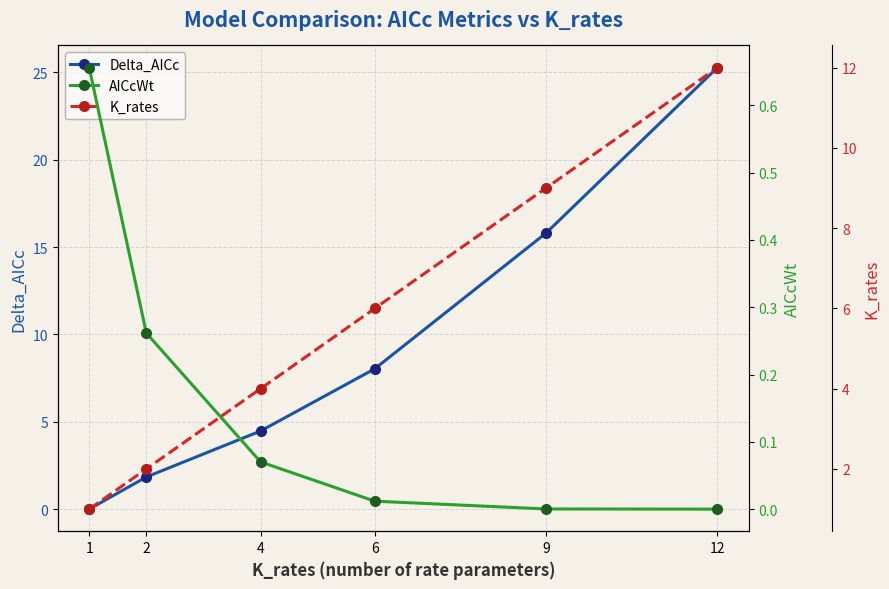

At which category is the sum across all series the highest?

12